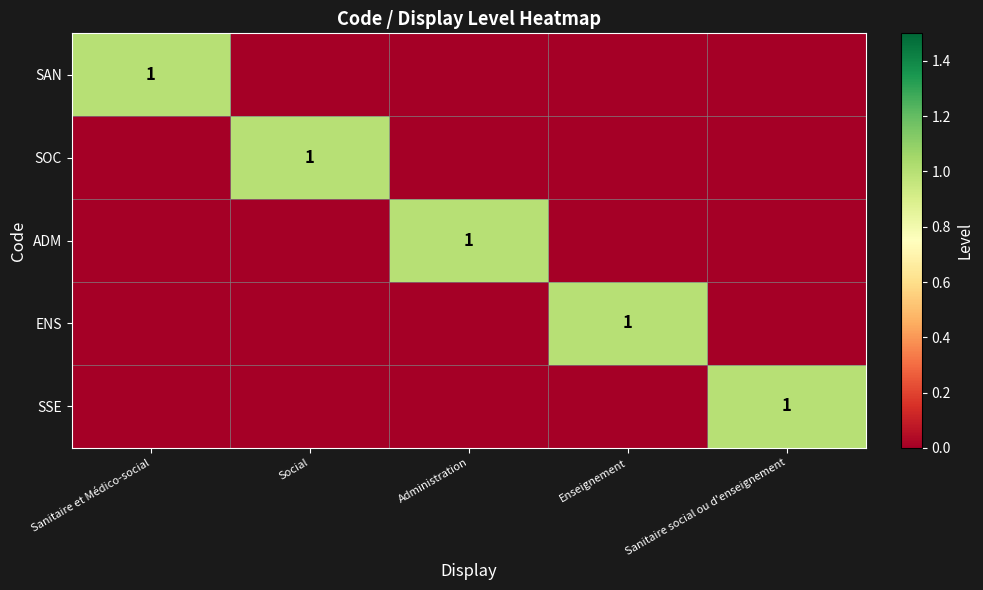

What is the spread (max minus min) of values at Sanitaire social ou d'enseignement?

1